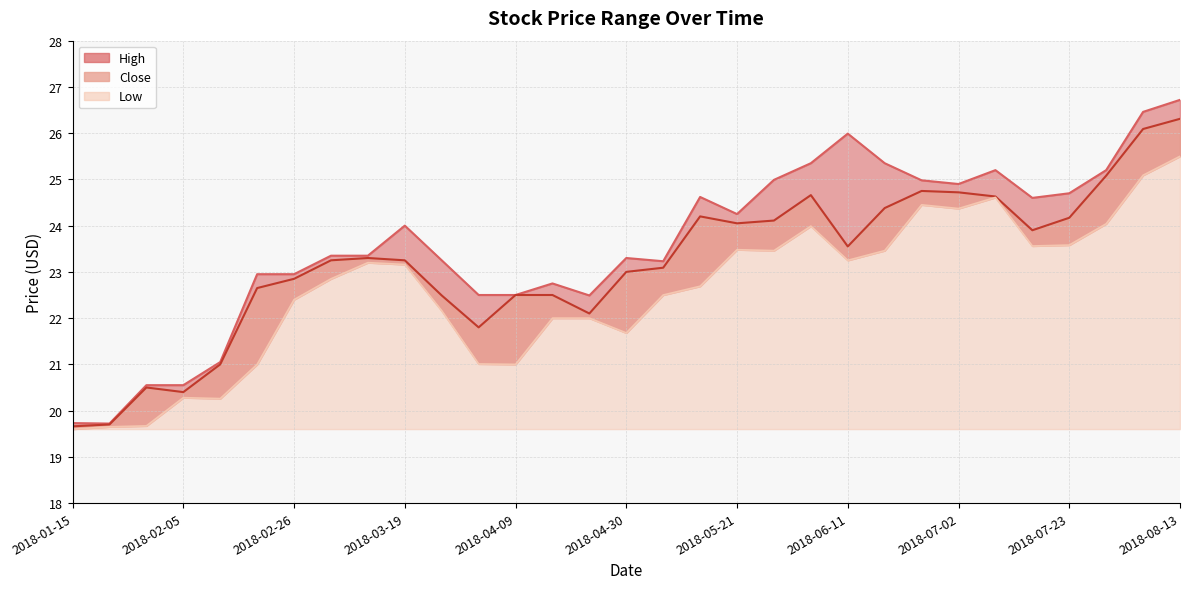

Which series changed the most between 2018-06-04 and 2018-07-16?

Close